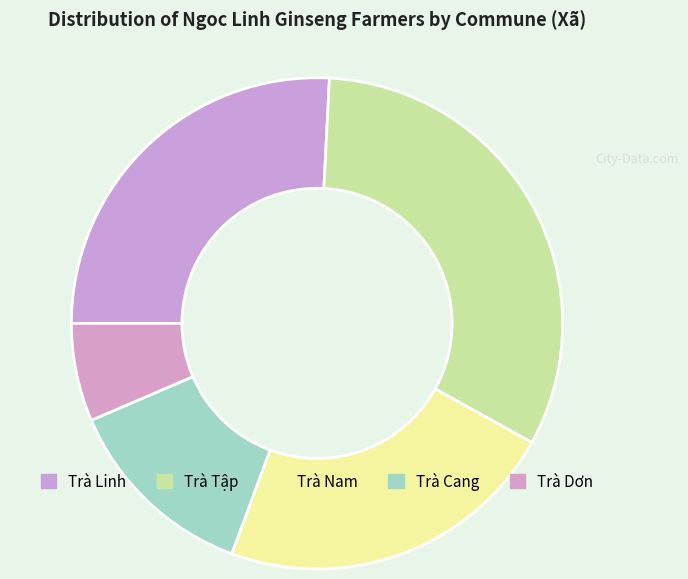

What is the smallest slice in the pie chart?

Trà Dơn